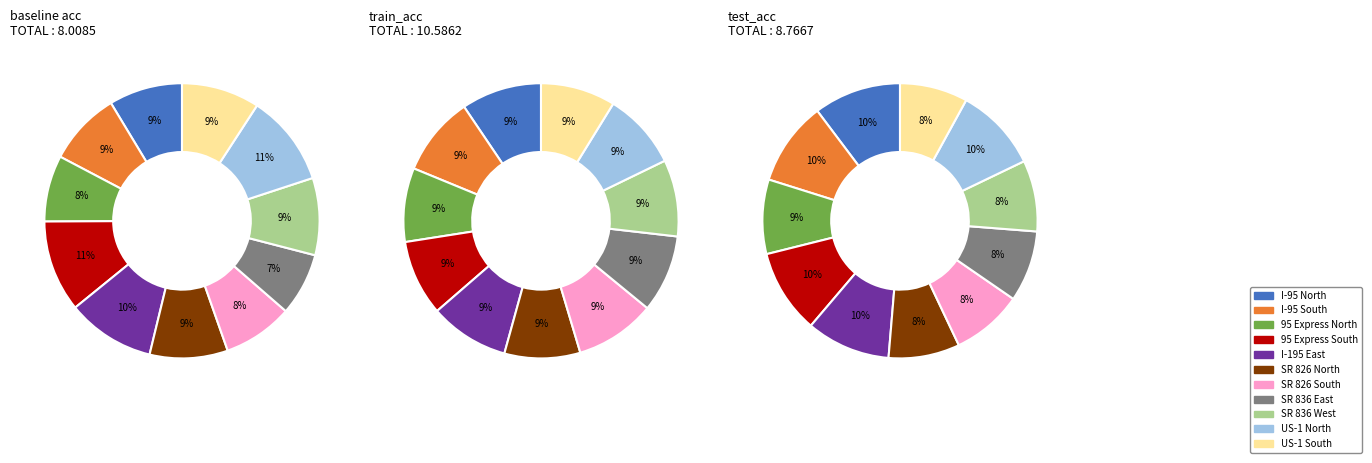

Does 95 Express North account for over 50% of the chart?

No